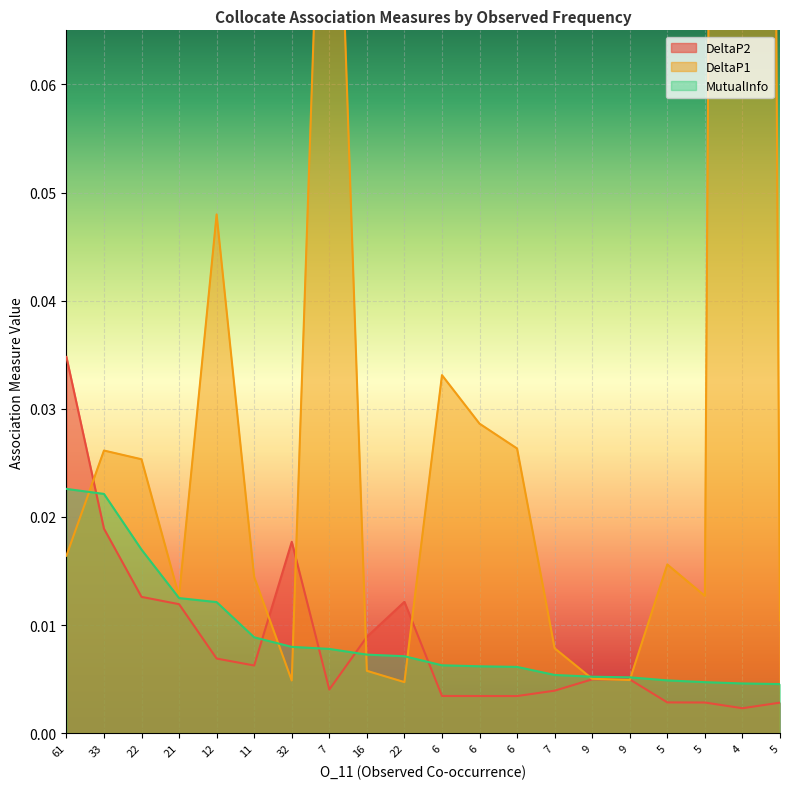

At which label is DeltaP1 closest to 0?

22